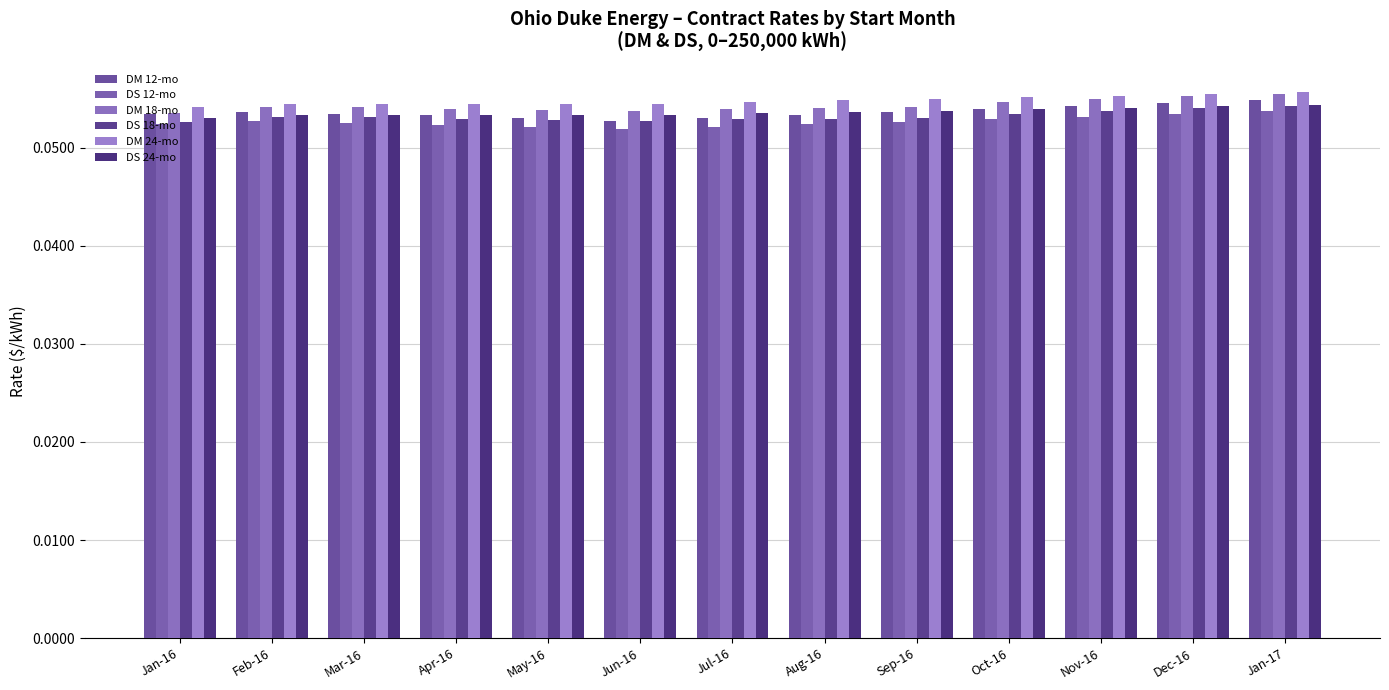

Is the value of DM 12-mo at Oct-16 greater than the value of DS 12-mo at Mar-16?

Yes